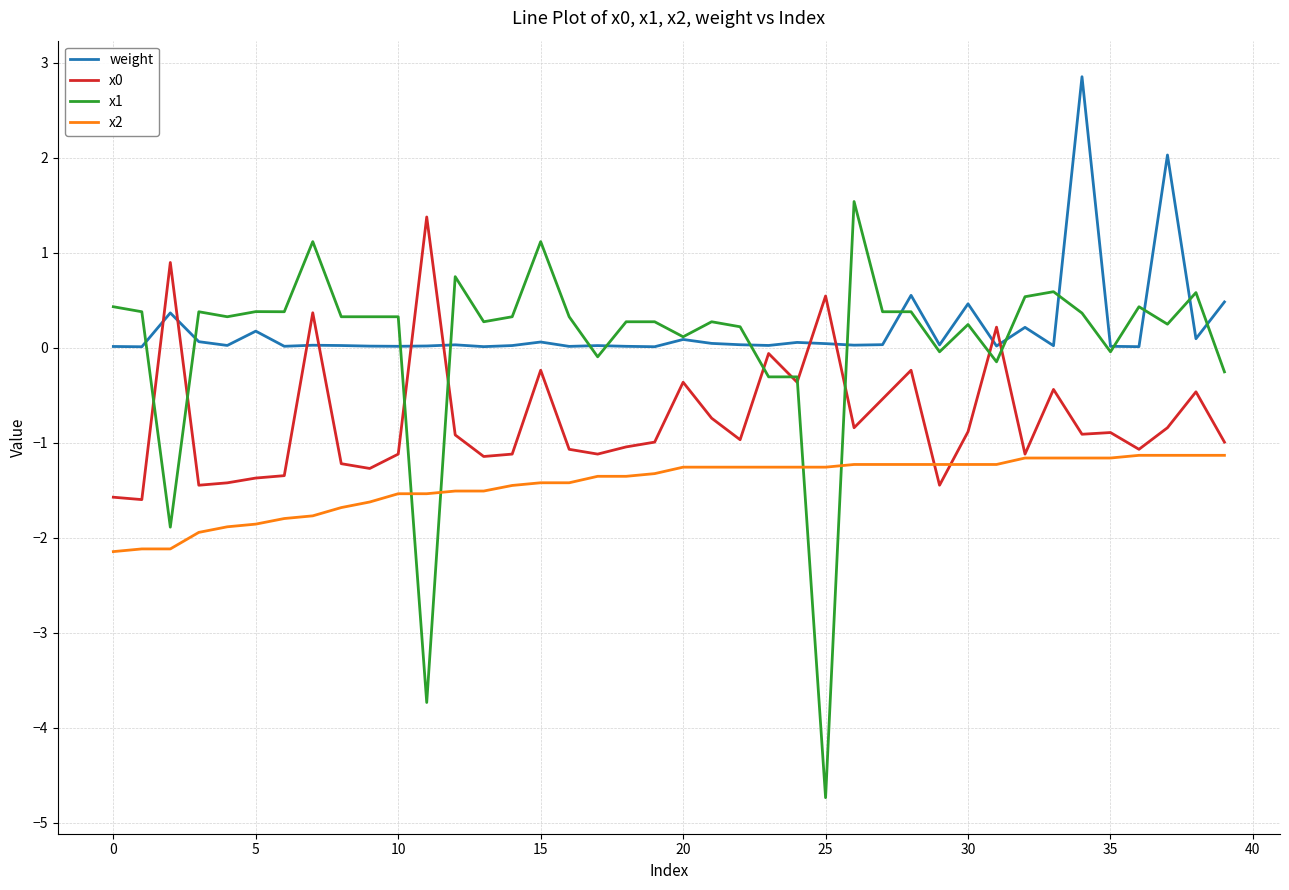

What is the maximum value for x0?

1.4